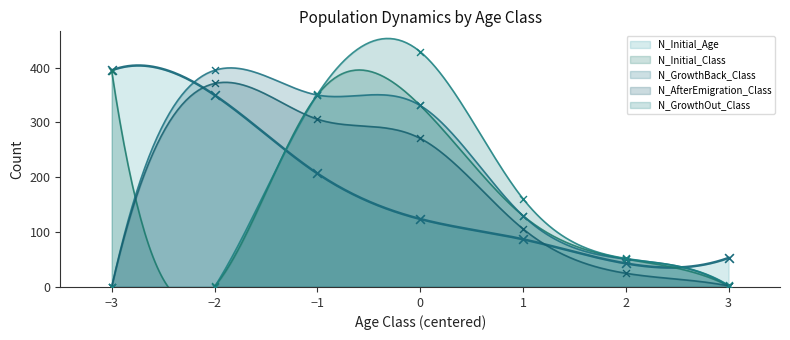

At how many categories does at least one series exceed 203?

4